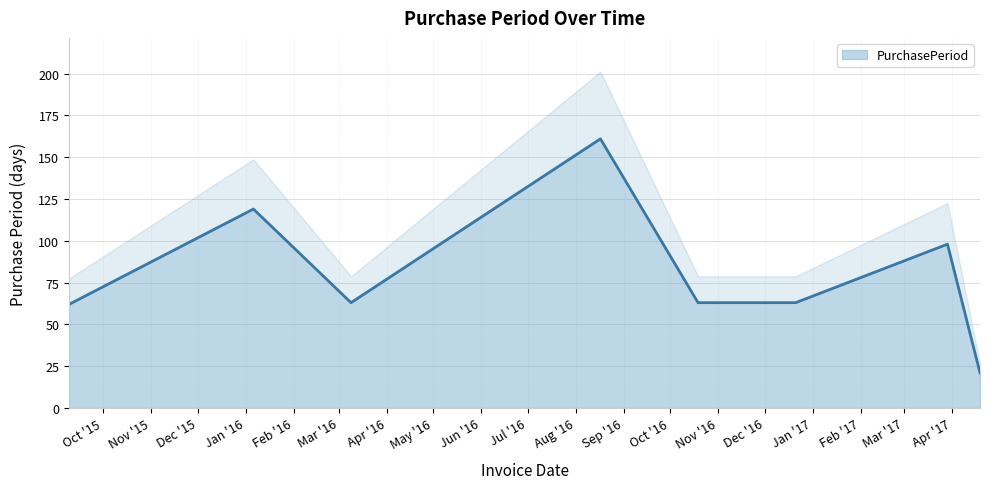

What is the greatest value displayed?

161